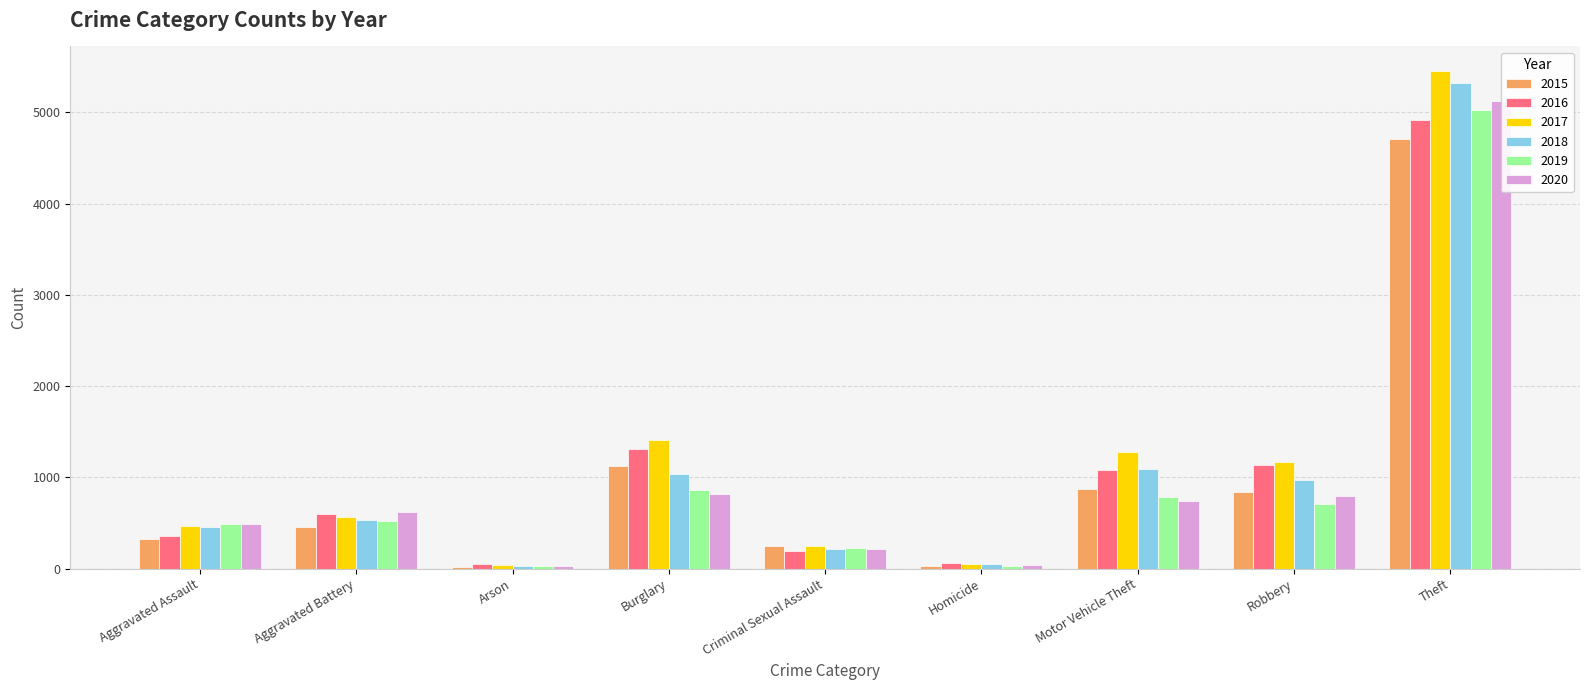

What is the total value across all series at Arson?

188